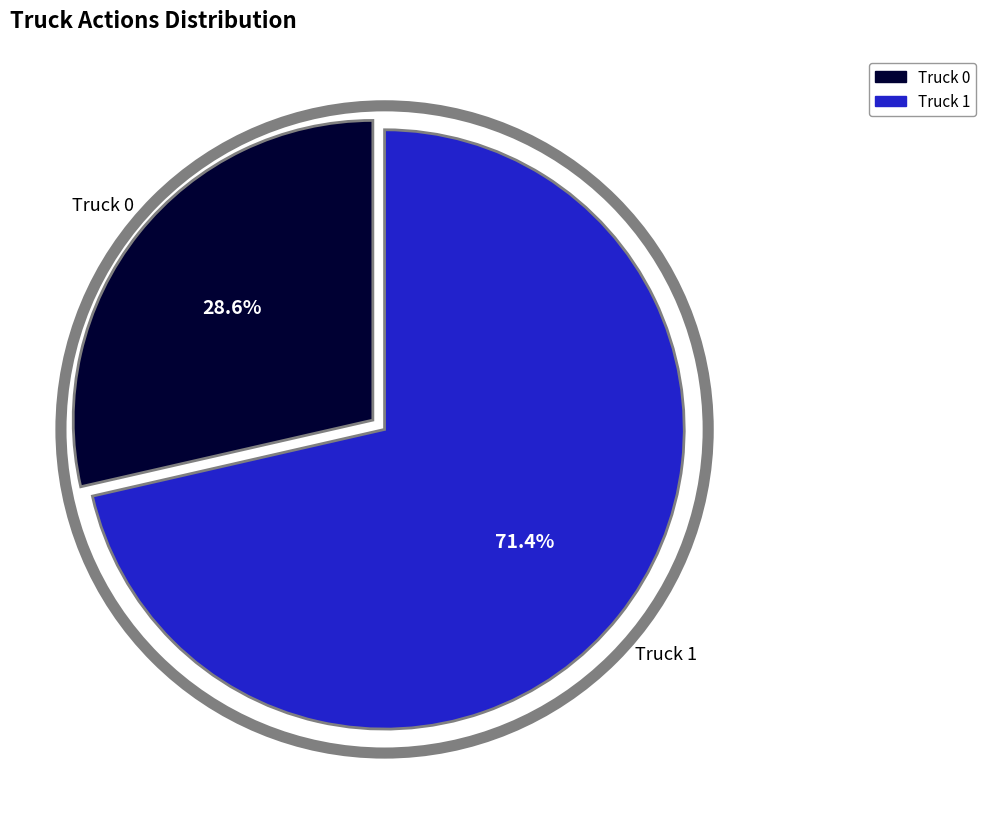

Which slice is the largest?

Truck 1